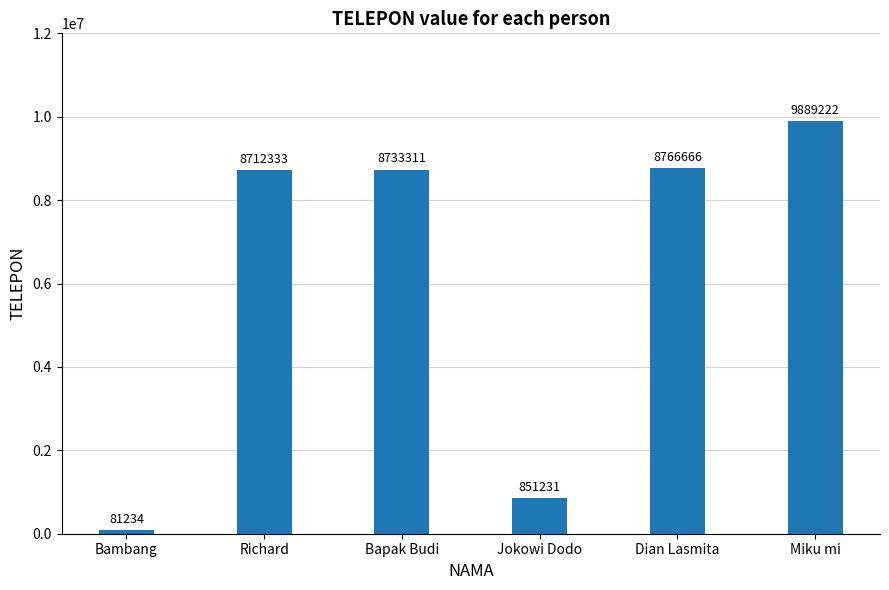

Reading left to right, what are all the values shown in this chart?

81234	8712333	8733311	851231	8766666	9889222